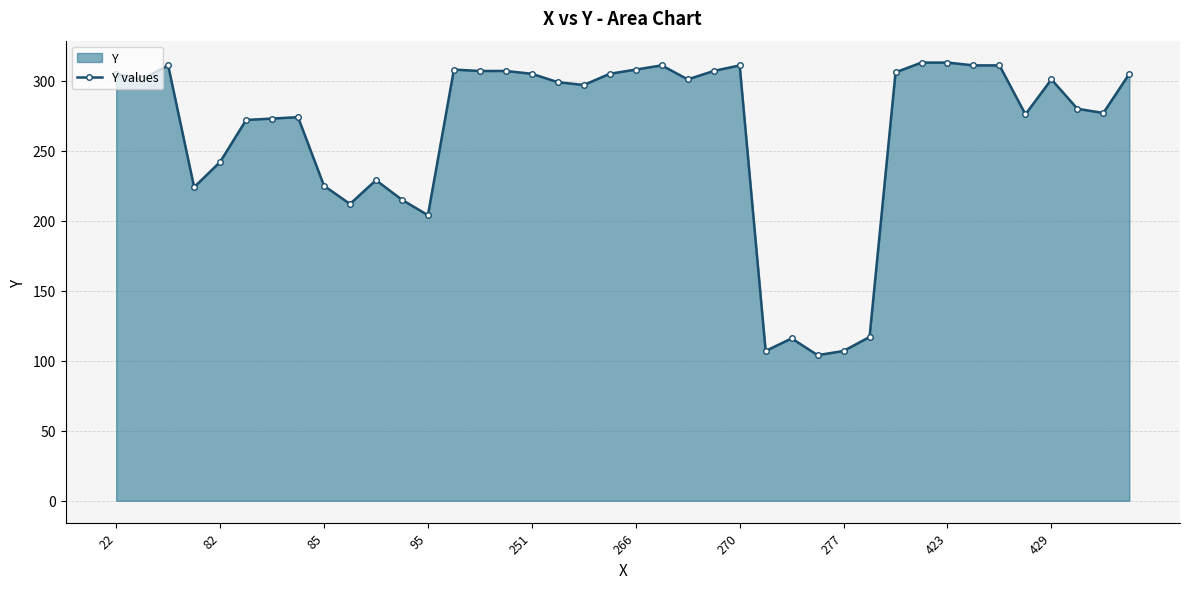

The value at 21 is 311. True or false?

True